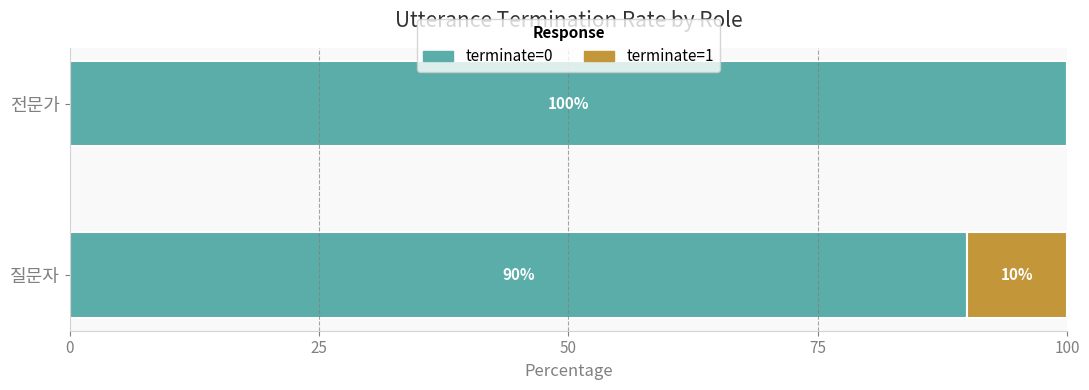

The value of terminate=0 at 전문가 is 173. True or false?

False